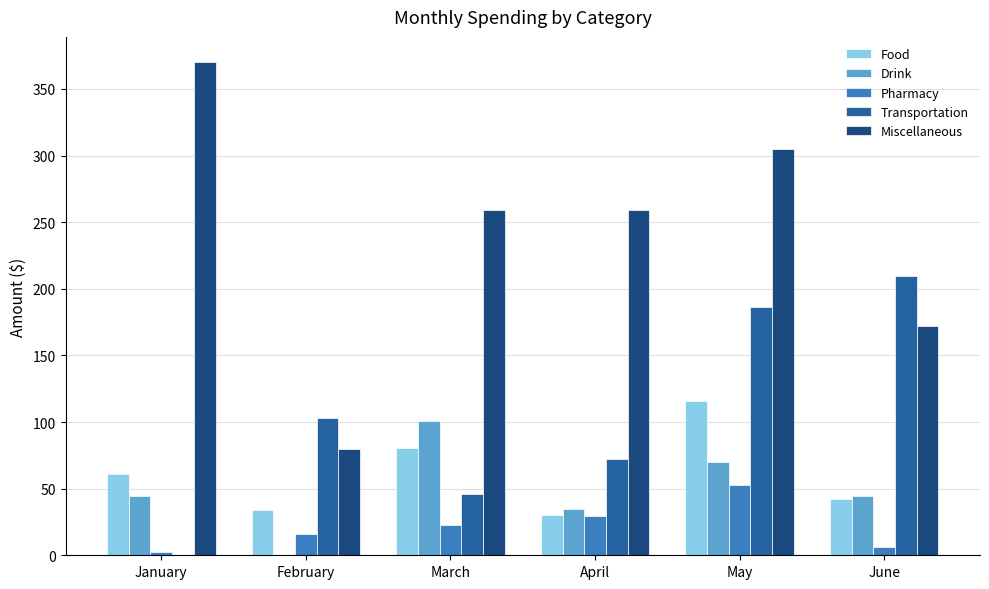

Is it true that Miscellaneous equals 172.3 at June?

True